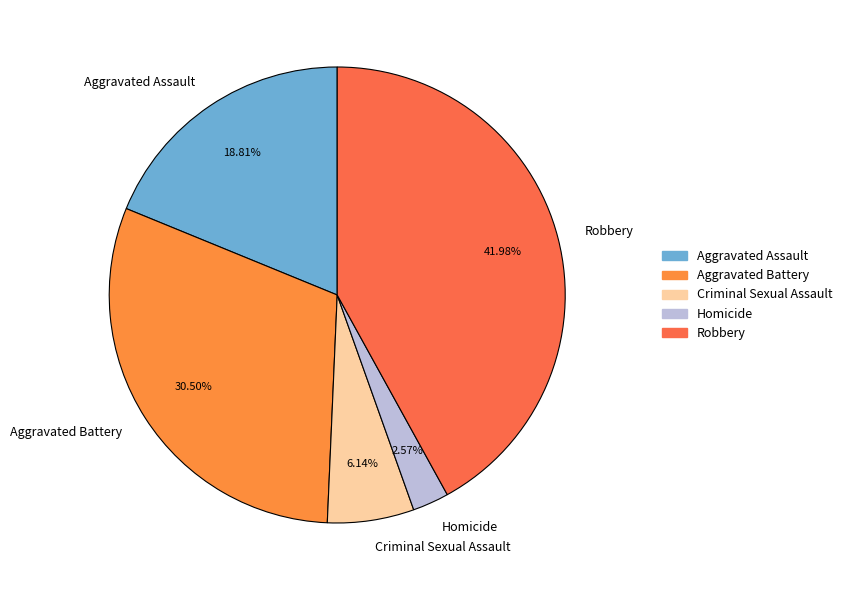

To the nearest percent, what is the difference between the Aggravated Battery and Homicide slice percentages?

28%